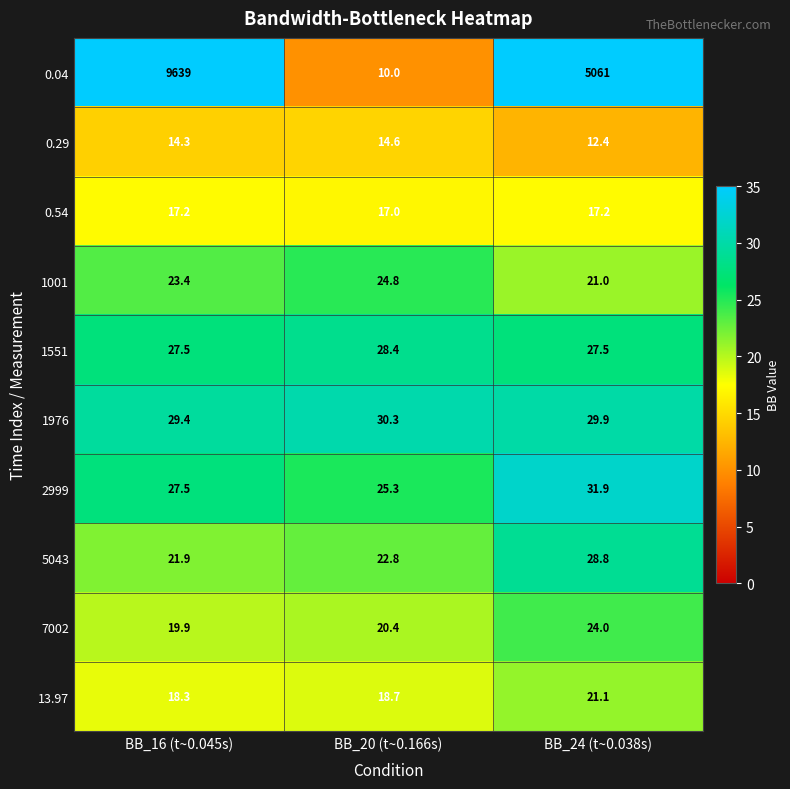

Reading left to right, what are all the values shown in this chart?

0.04: 9639.0	10.0	5061.0
0.29: 14.3	14.6	12.4
0.54: 17.2	17.0	17.2
1001: 23.4	24.8	21.0
1551: 27.5	28.4	27.5
1976: 29.4	30.3	29.9
2999: 27.5	25.3	31.9
5043: 21.9	22.8	28.8
7002: 19.9	20.4	24.0
13.97: 18.3	18.7	21.1